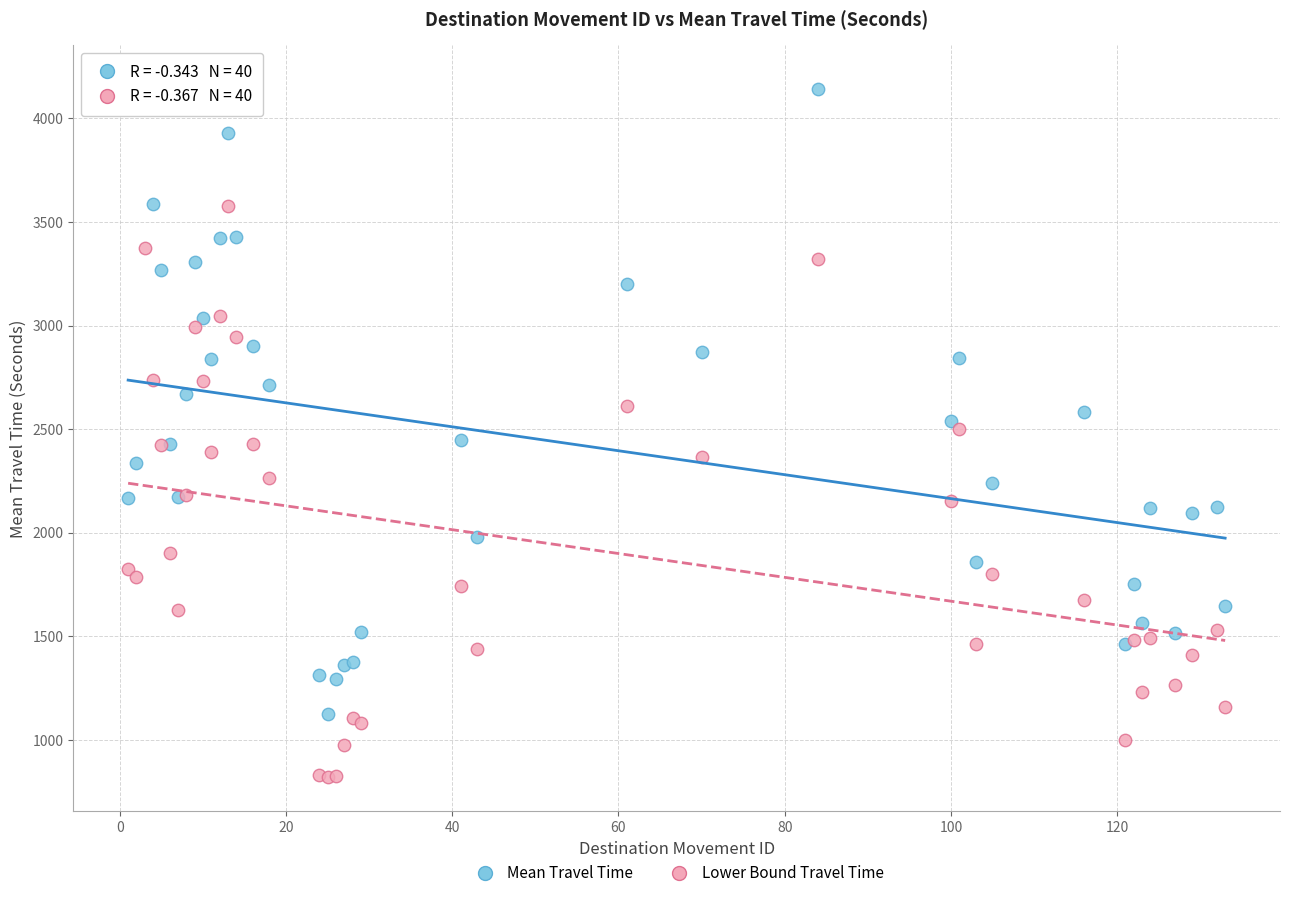

What is the X range (max minus min) for the scatter plot?

132